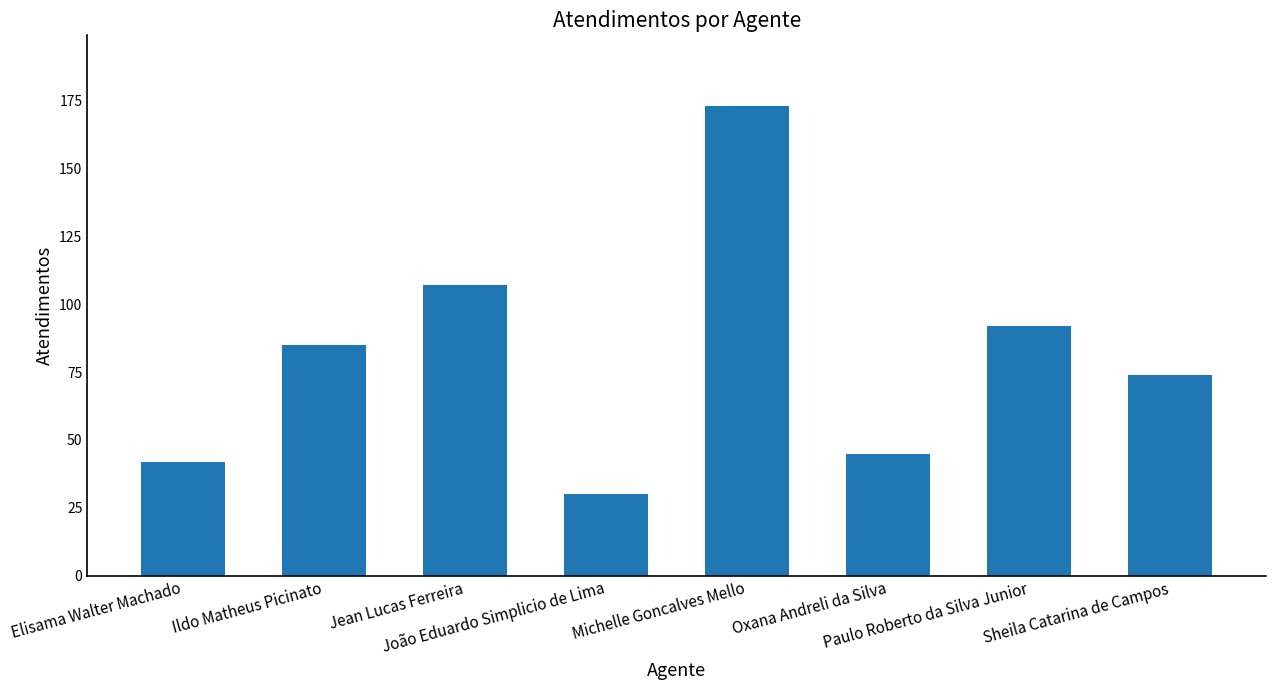

Reading left to right, what are all the values shown in this chart?

Elisama Walter Machado=42	Ildo Matheus Picinato=85	Jean Lucas Ferreira=107	João Eduardo Simplicio de Lima=30	Michelle Goncalves Mello=173	Oxana Andreli da Silva=45	Paulo Roberto da Silva Junior=92	Sheila Catarina de Campos=74